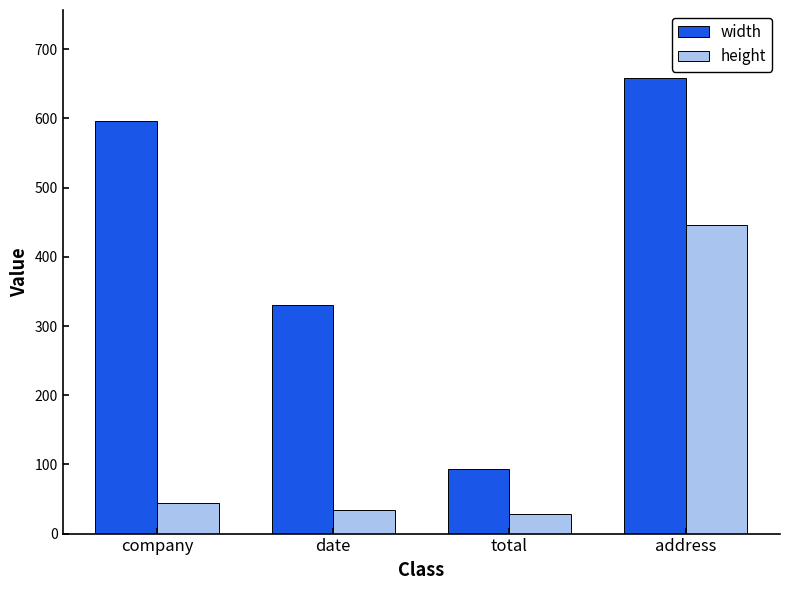

At company, list the series in order from smallest to largest.

height, width